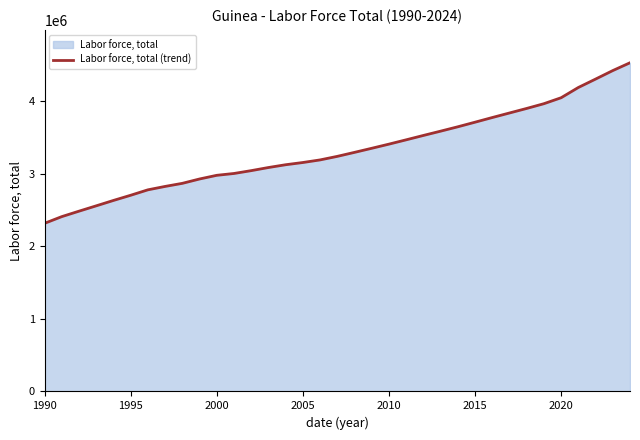

What is the maximum value shown in the chart?

4534264